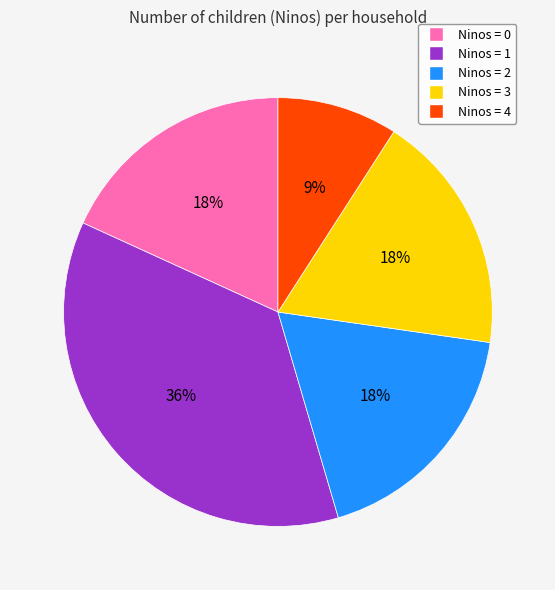

To the nearest percent, what is the difference between the largest and smallest slice percentages?

27%